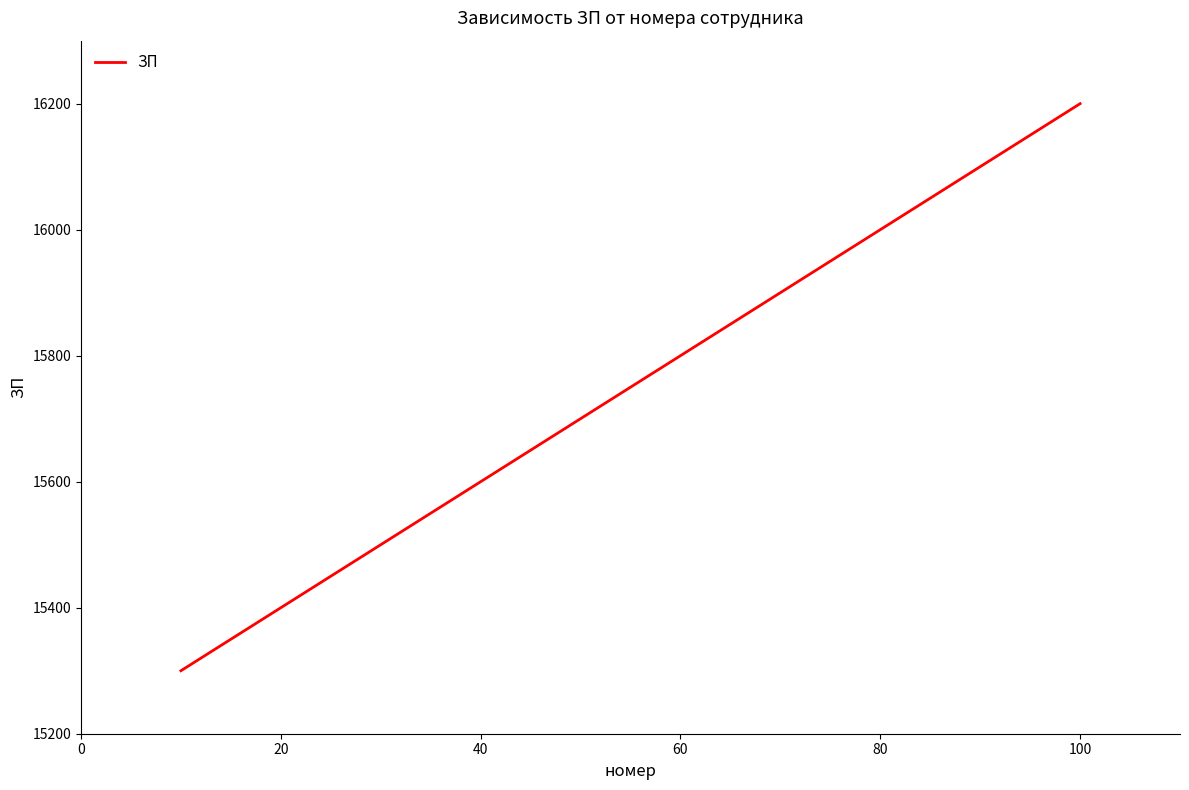

What is the smallest value displayed?

15300